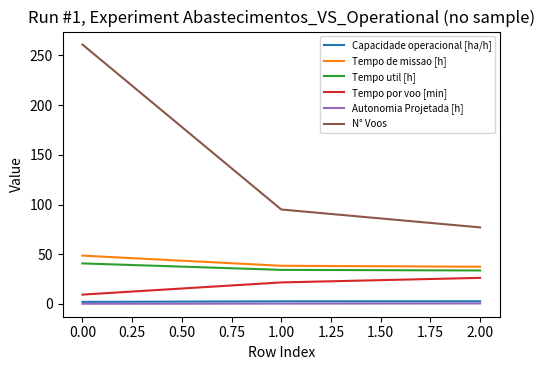

How many distinct data groups are displayed?

6